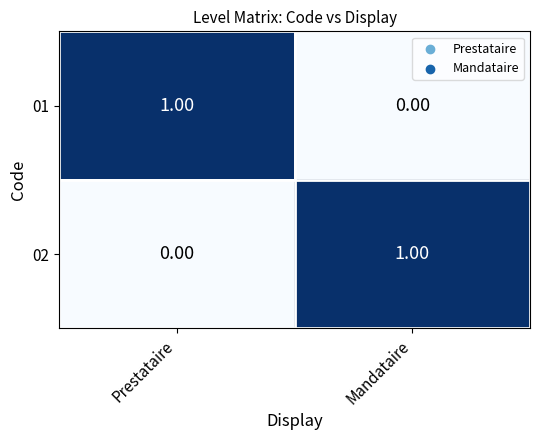

Rank the categories by 01 value from highest to lowest.

Prestataire, Mandataire